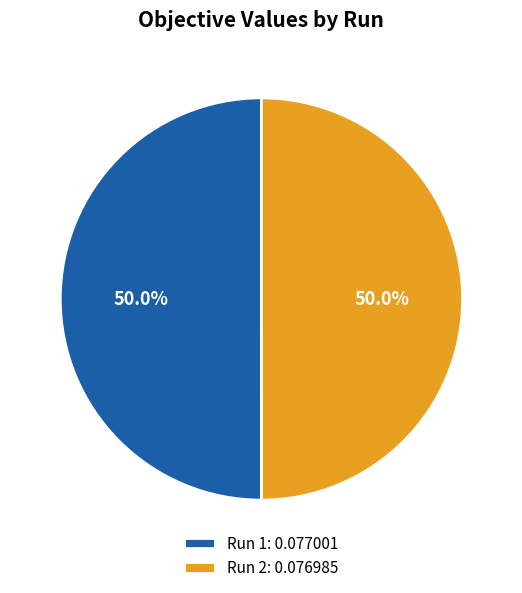

How many segments does this pie chart have?

2